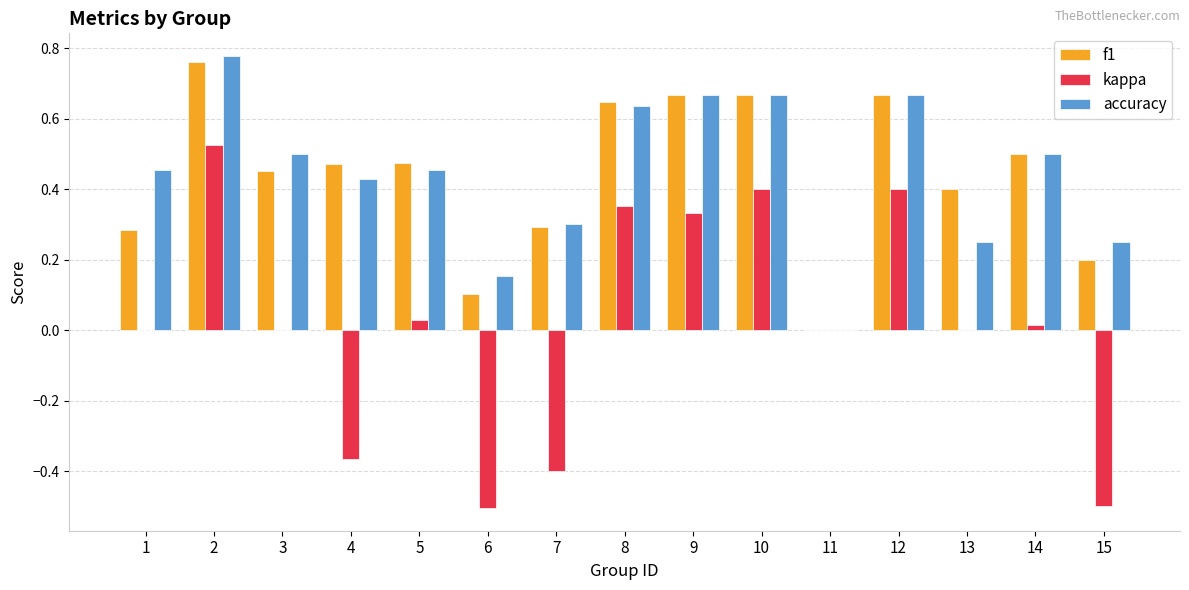

What are all the series names shown in the legend?

f1, kappa, accuracy